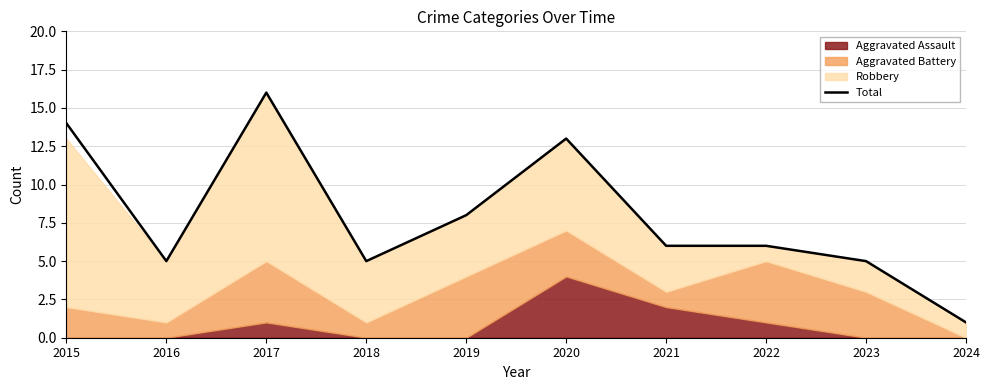

List the labels in order of value, smallest first.

2024, 2016, 2018, 2023, 2021, 2022, 2019, 2020, 2015, 2017